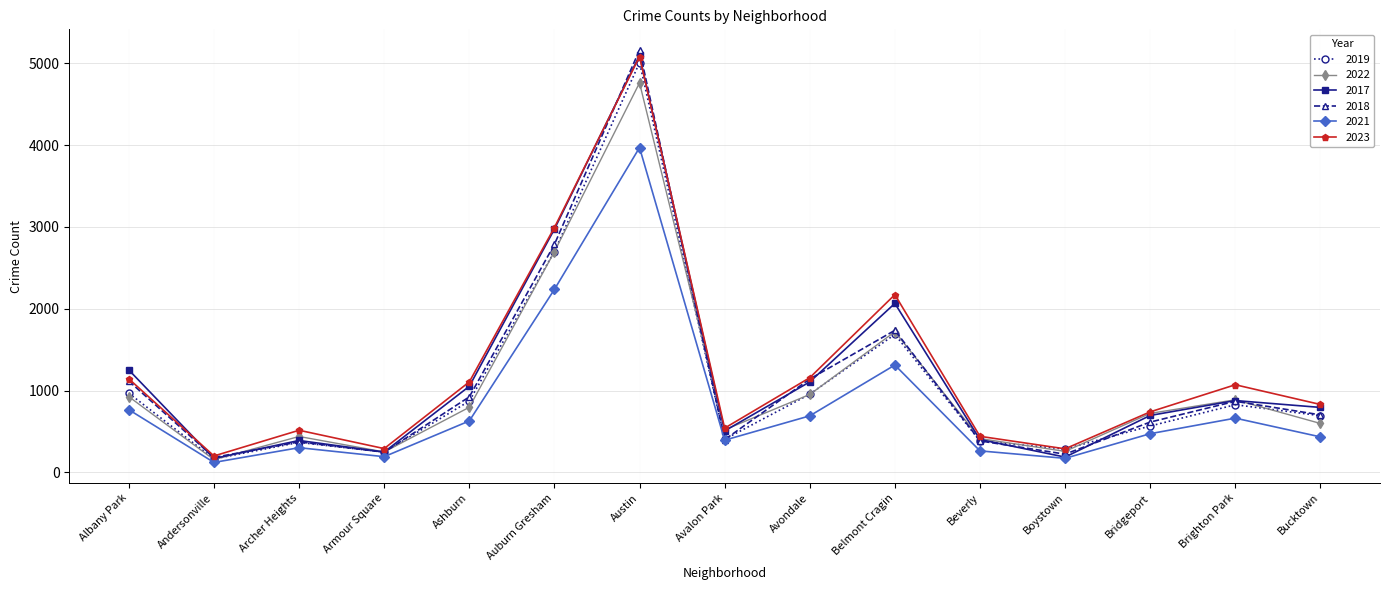

What is the average value of the 2019 series?

1076